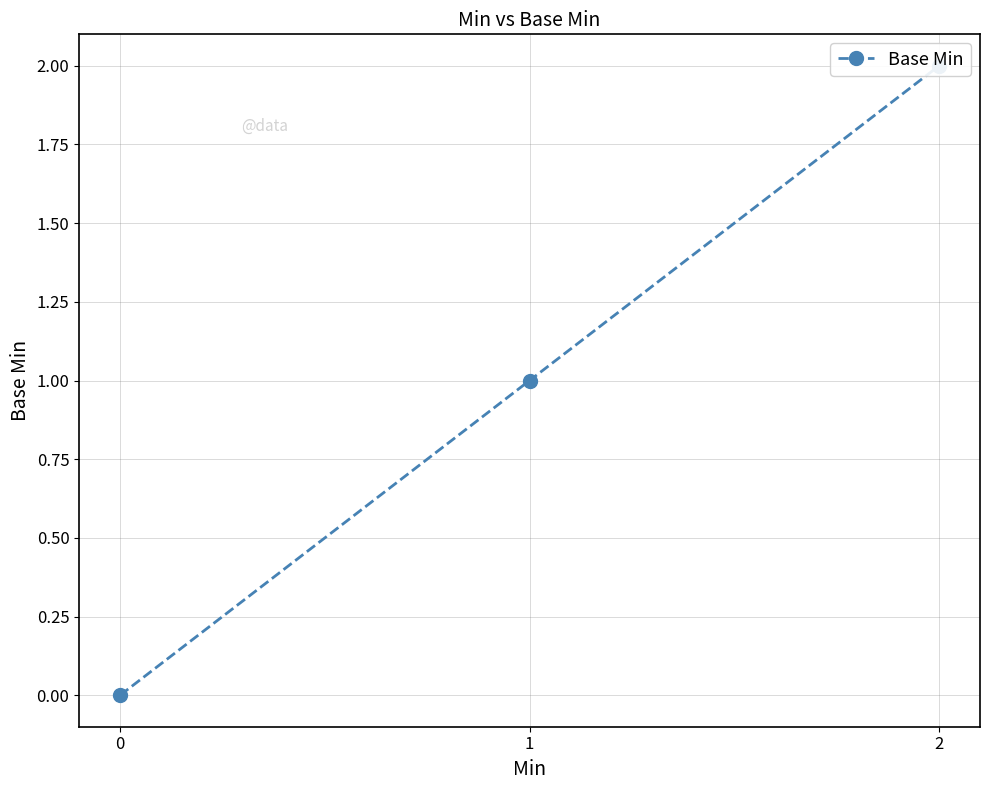

The chart shows a value of 2 at 2. True or false?

True